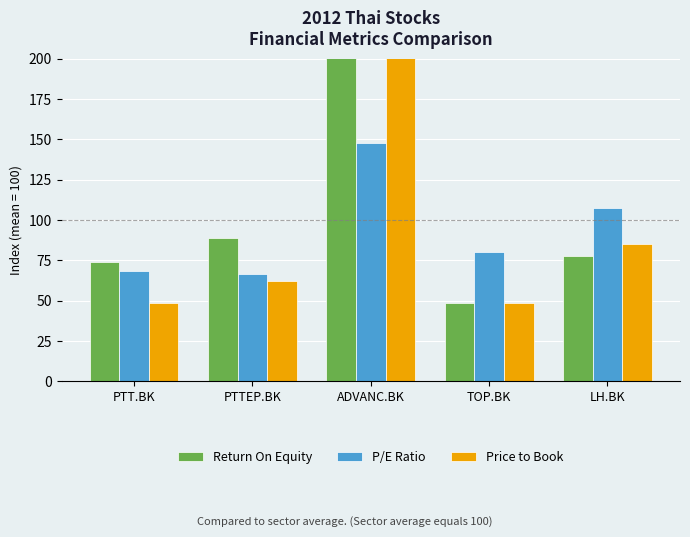

Is it true that P/E Ratio equals 101.8 at PTT.BK?

False